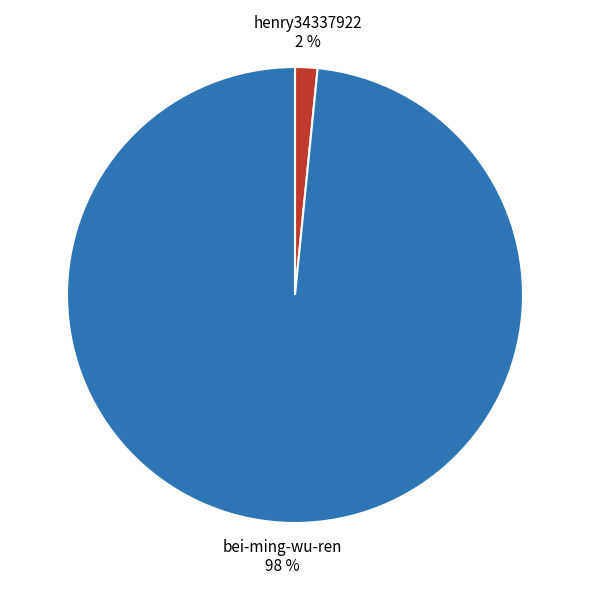

Which has a higher value, bei-ming-wu-ren or henry34337922?

bei-ming-wu-ren